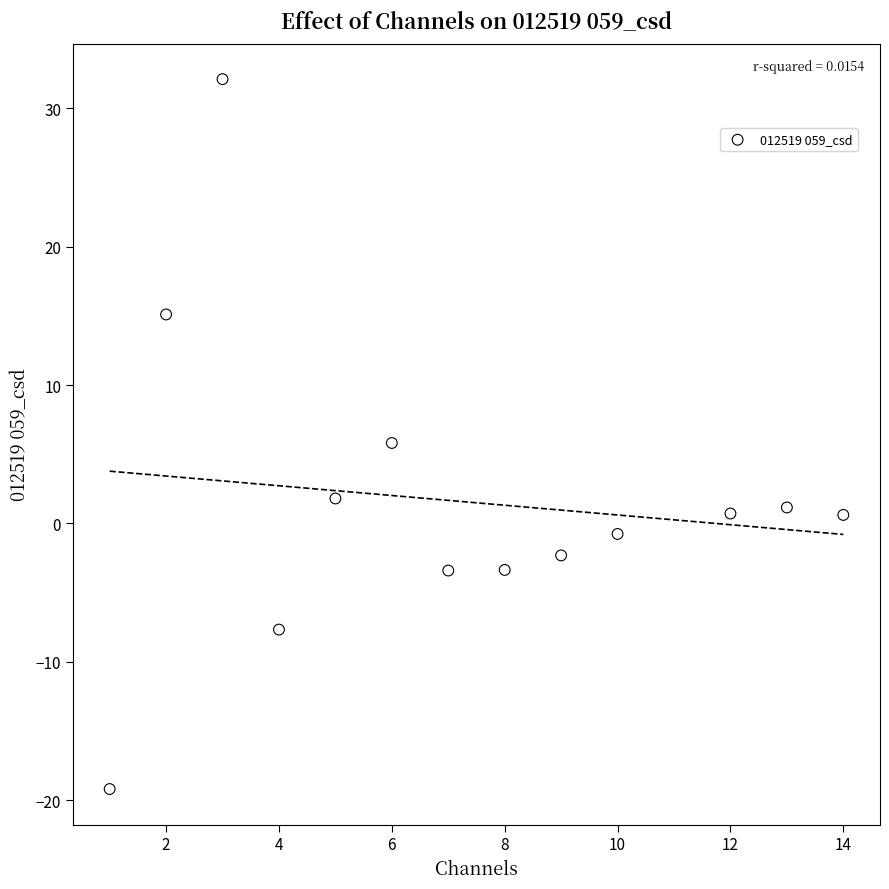

What is the range of Y values (max minus min)?

51.3